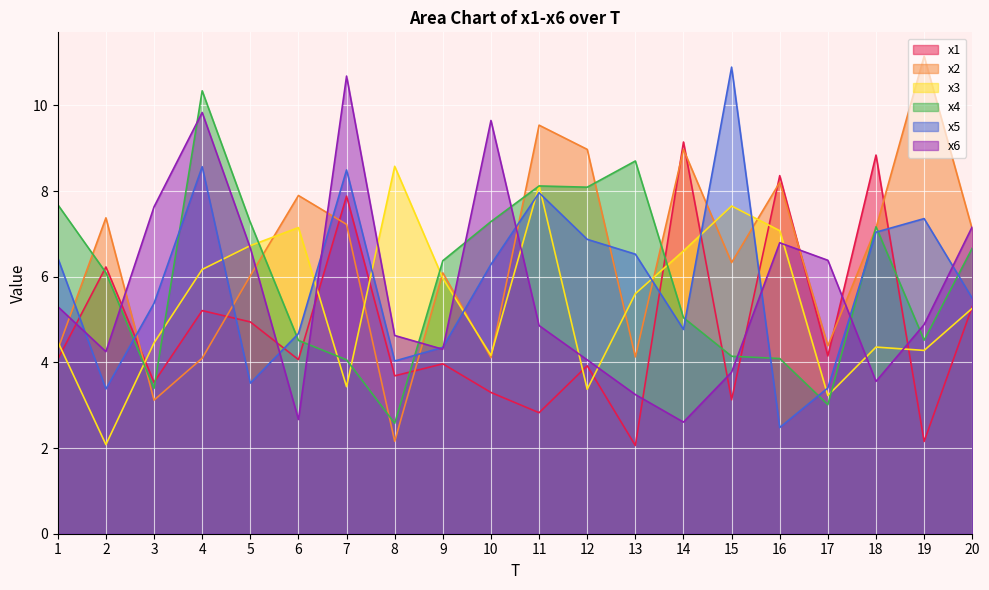

What is the highest value of the x6 series?

10.7